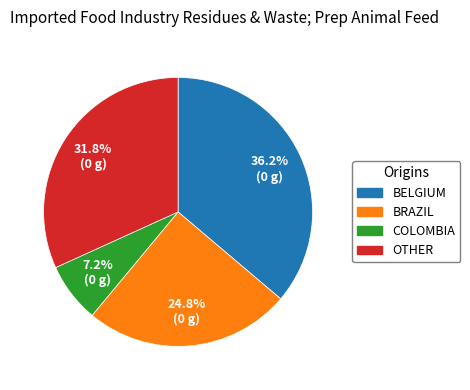

Which slice is the smallest?

COLOMBIA